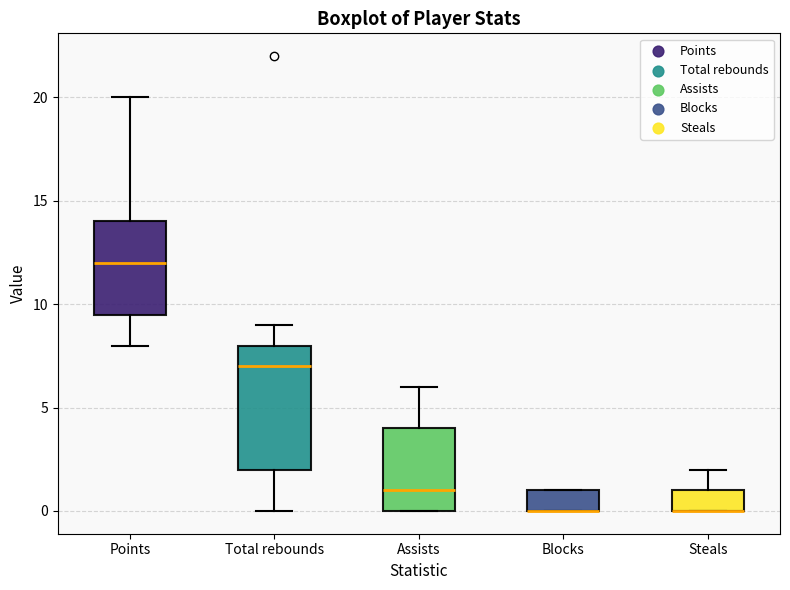

Which box is the tallest, from its lower edge to its upper edge?

Total rebounds